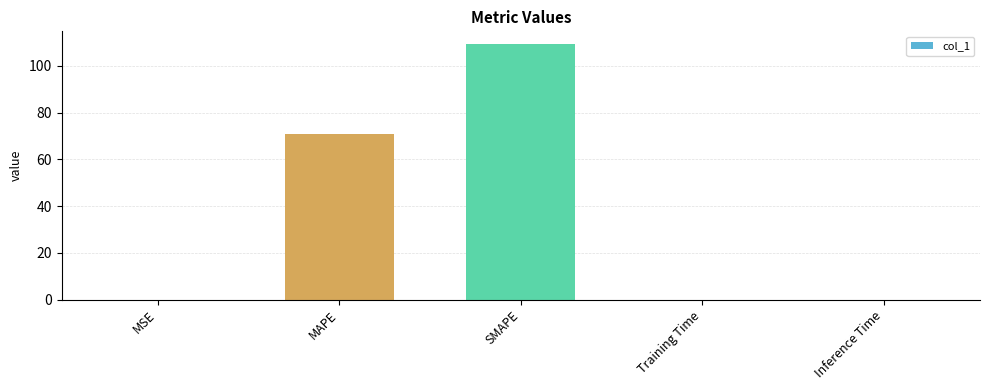

How many distinct data groups are displayed?

1